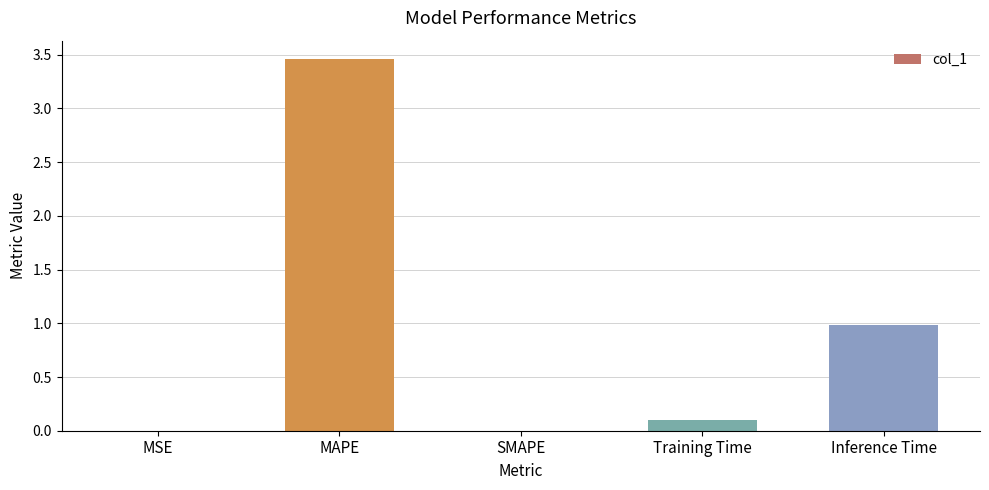

What is the change in value from SMAPE to Training Time?

+0.1